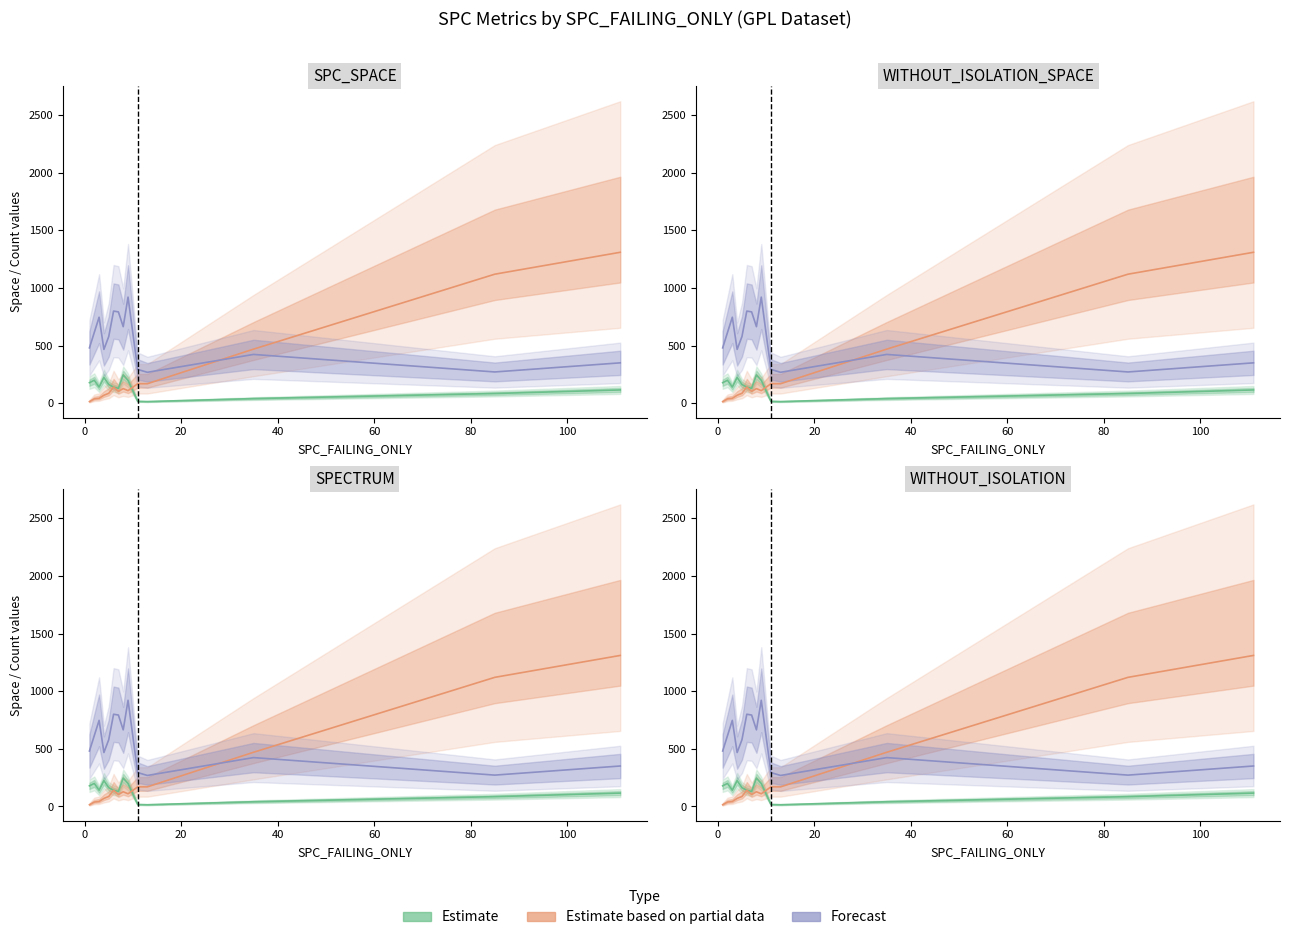

How many categories are shown in the chart?

14